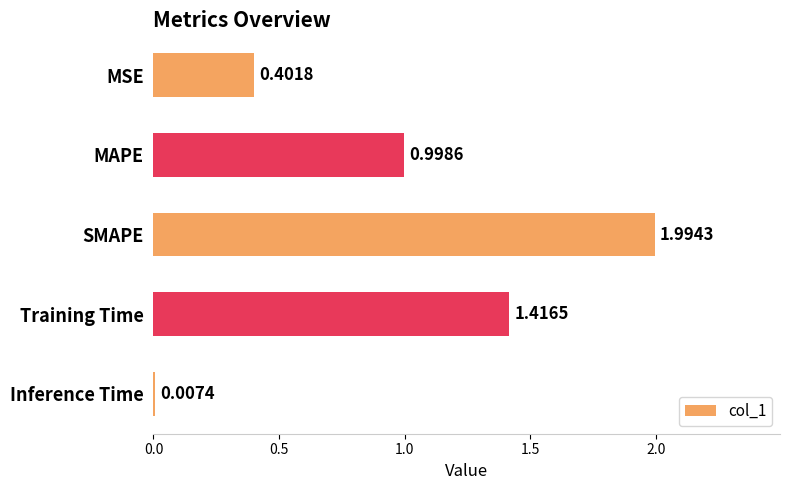

What is the change in value from MAPE to Inference Time?

-1.0